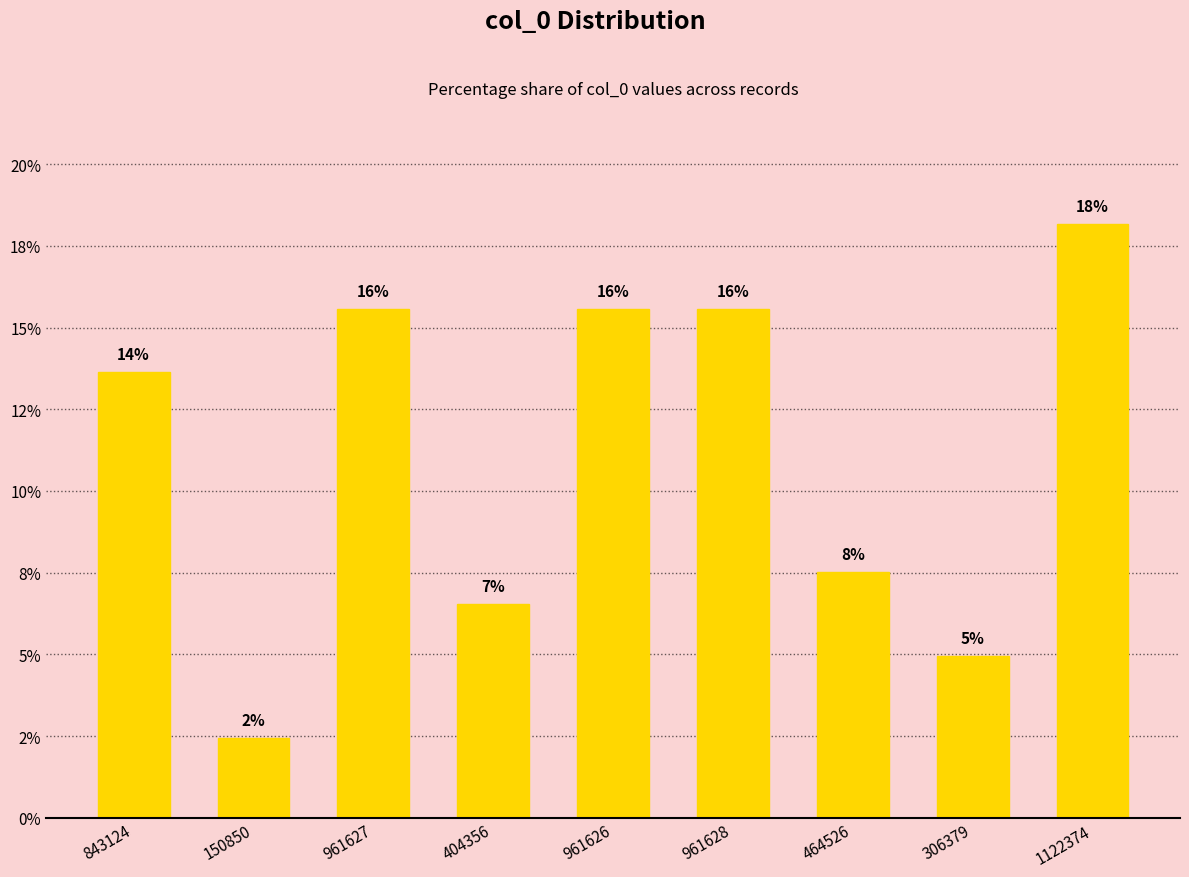

What position from the right is 1122374?

1